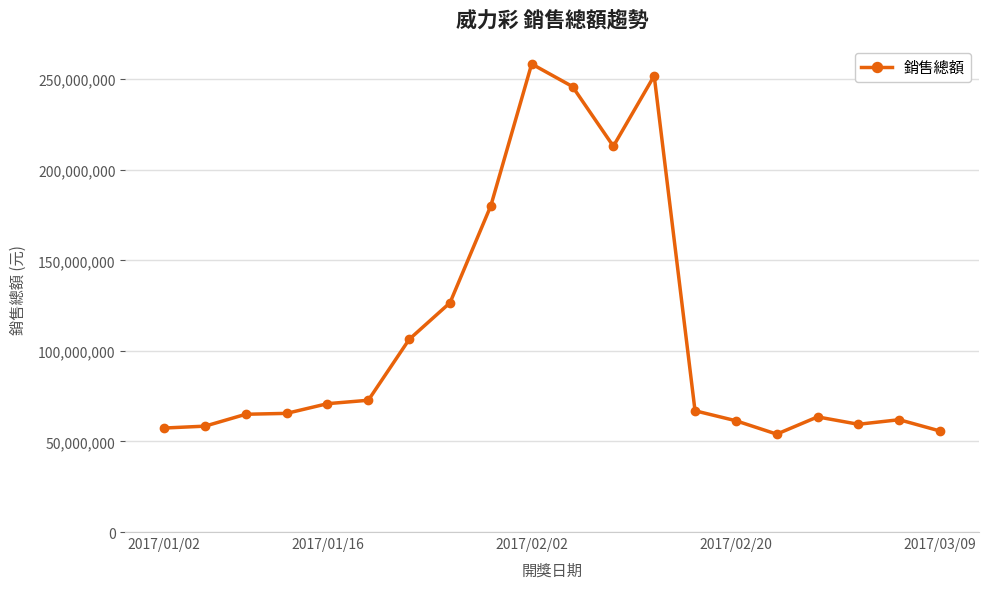

What is the smallest value displayed?

54058800